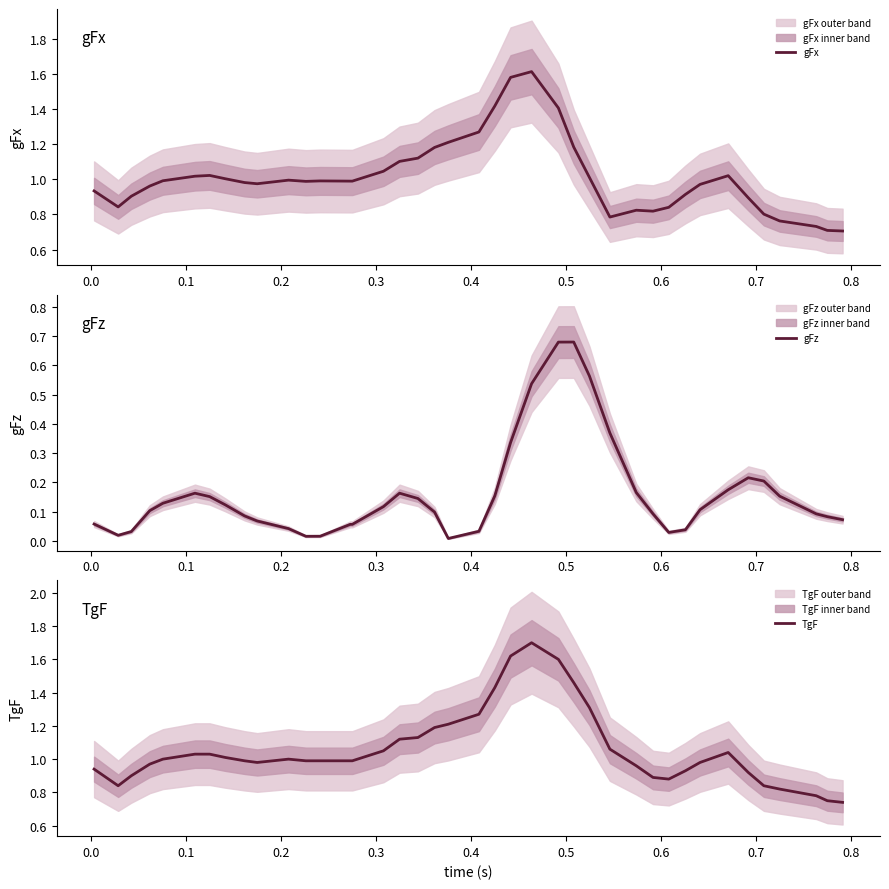

What are all the series names shown in the legend?

gFx, gFz, TgF